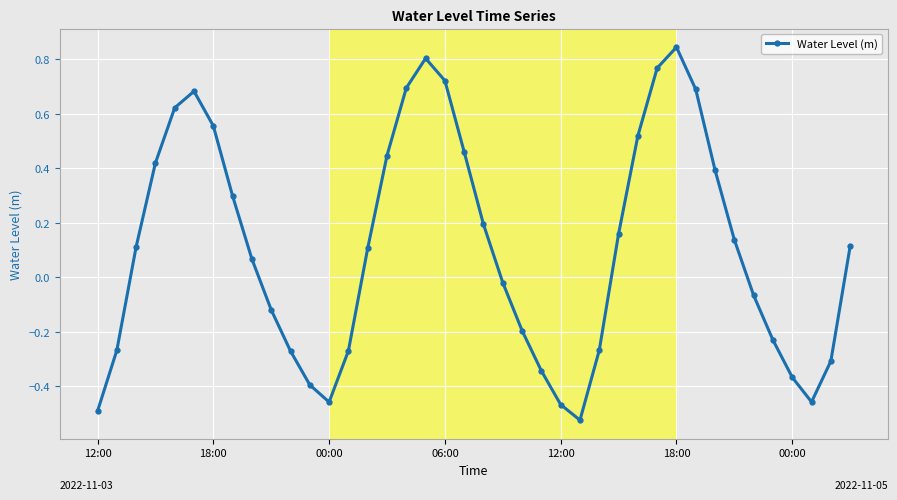

What is the value of the 8th point from the left?

0.3